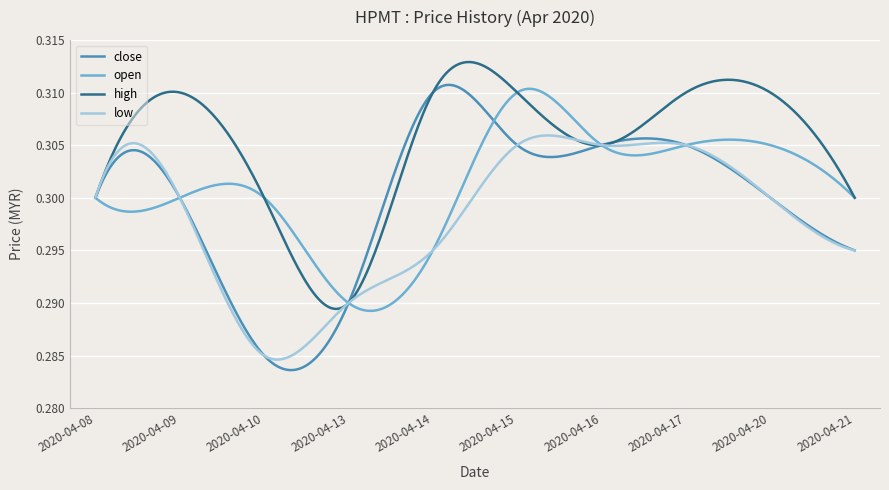

At how many categories does at least one series exceed 0?

300